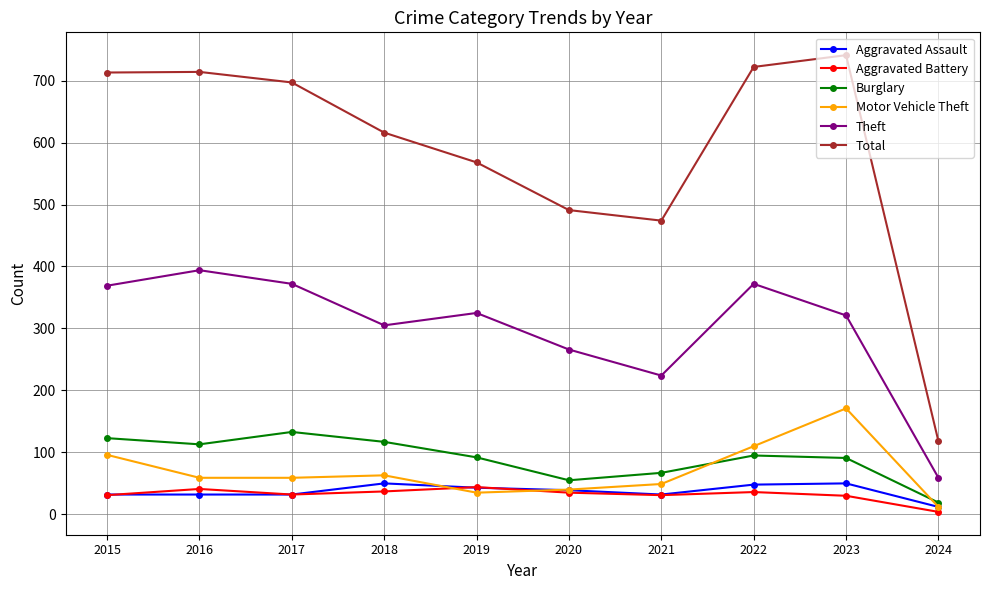

Which series changed the most between 2016 and 2019?

Total